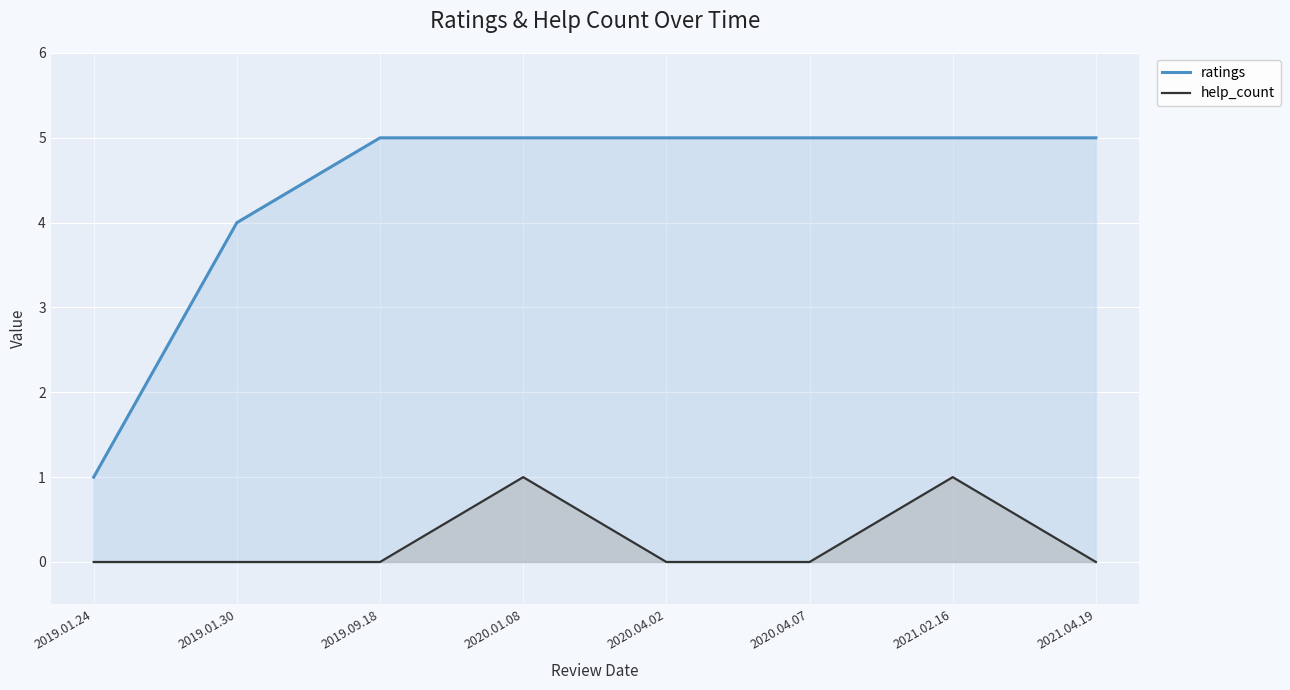

True or false: ratings and help_count cross at least once.

False